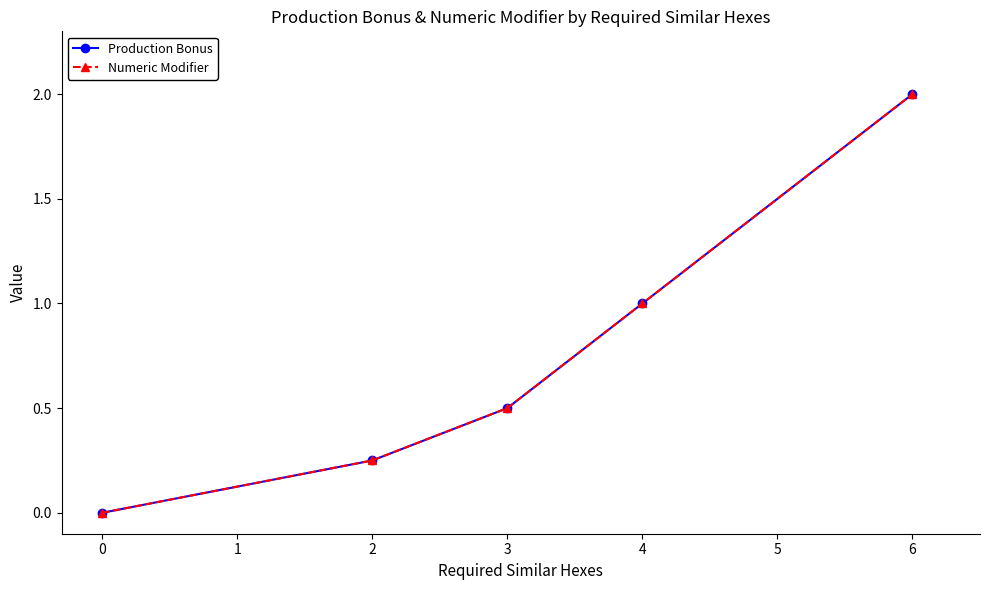

Is this an area chart (filled region under the line)?

No